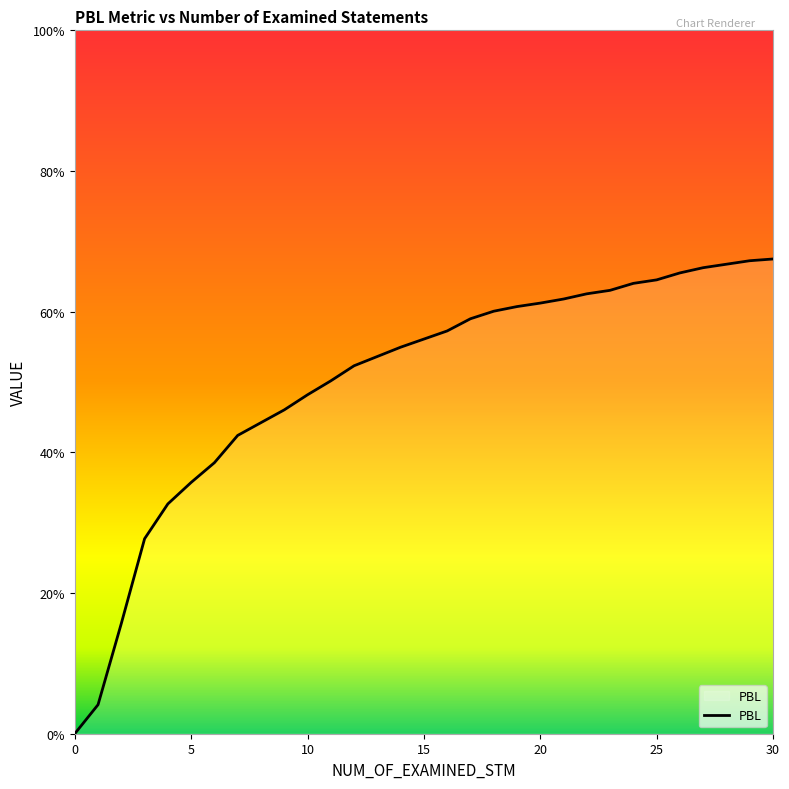

Does the chart have visible grid lines?

No